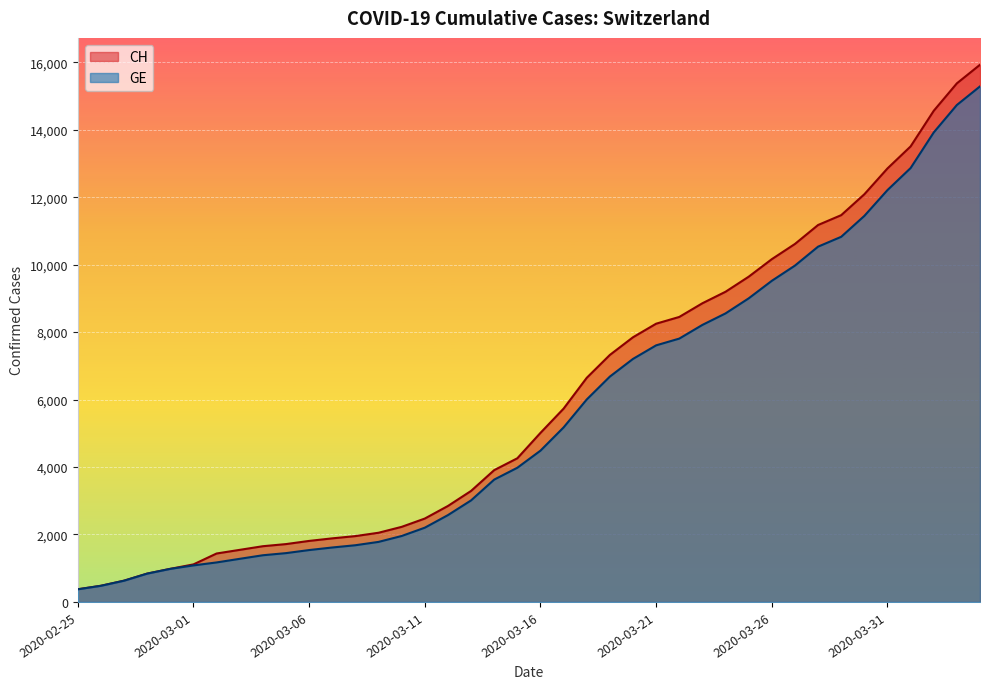

True or false: GE and CH cross at least once.

False